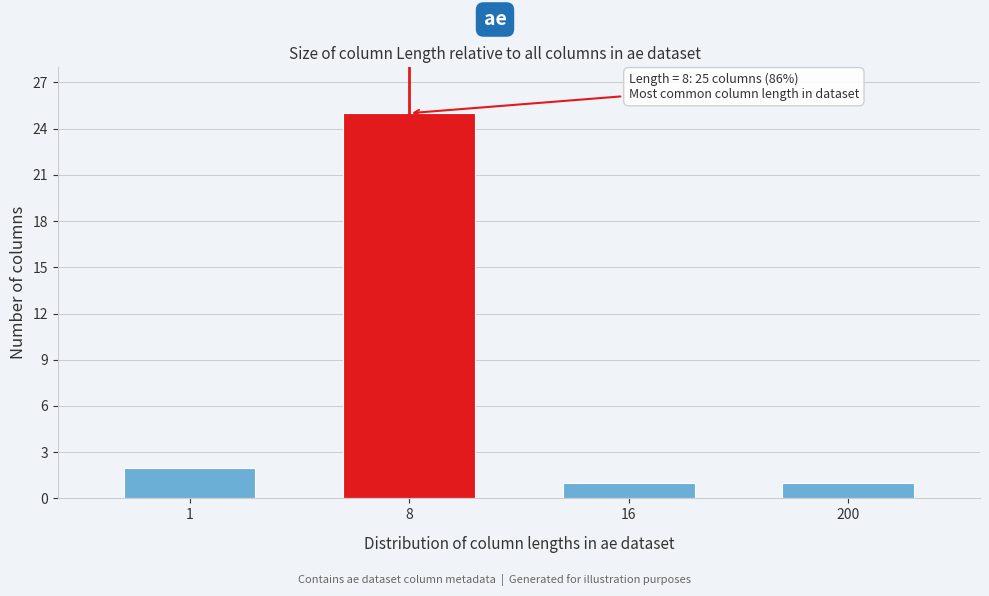

Reading left to right, transcribe all the data shown in this chart.

2	25	1	1